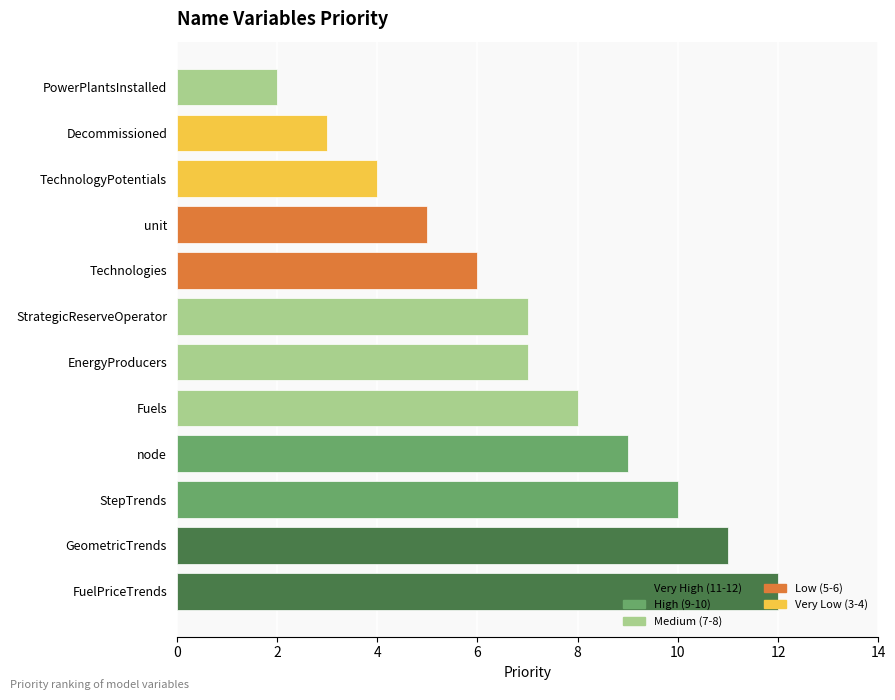

Which category has the highest value across all series?

FuelPriceTrends